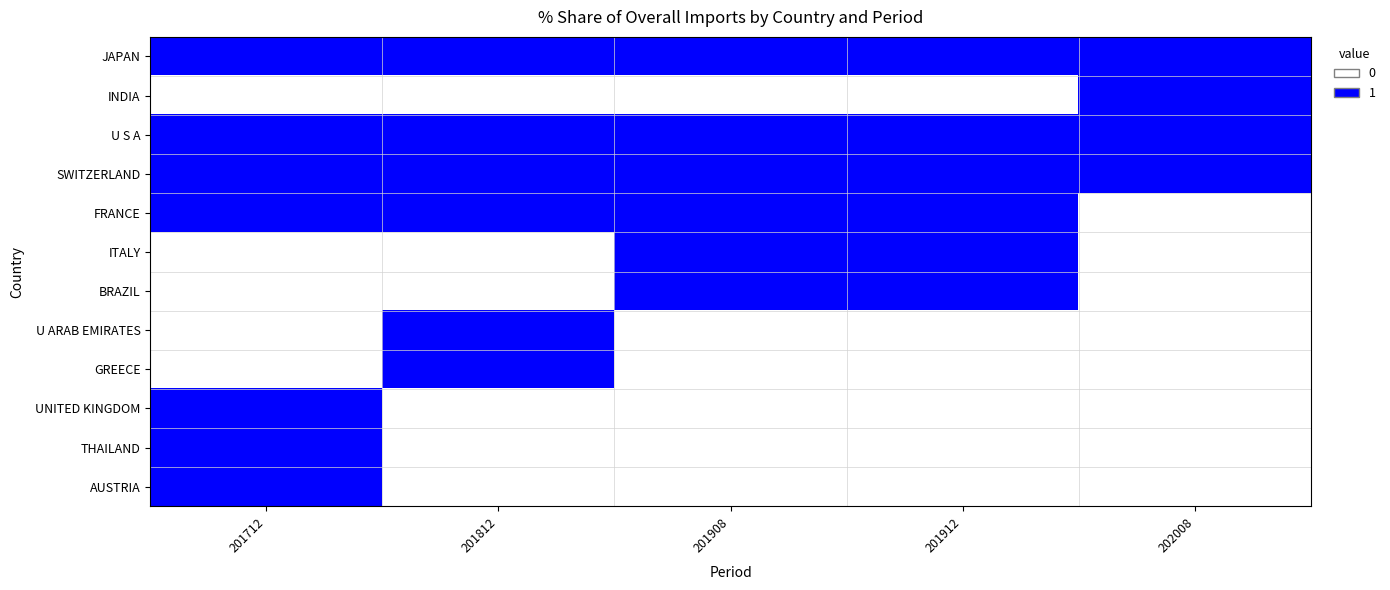

List the series in order of their peak value, highest first.

JAPAN, INDIA, U S A, SWITZERLAND, FRANCE, ITALY, BRAZIL, U ARAB EMIRATES, GREECE, UNITED KINGDOM, THAILAND, AUSTRIA